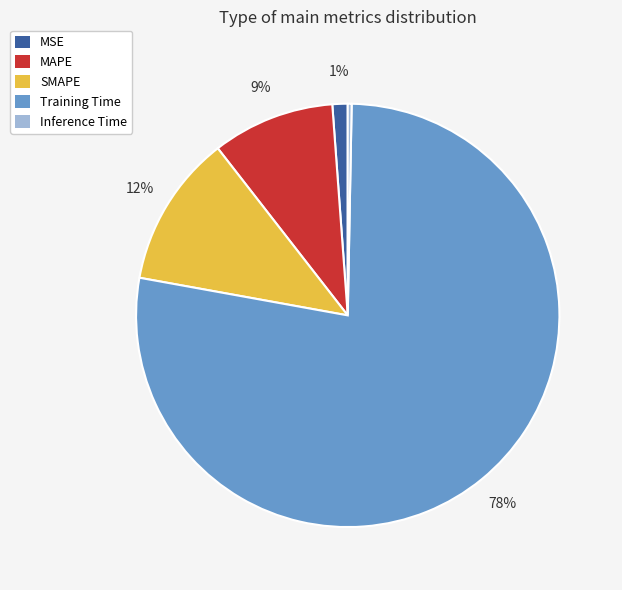

The SMAPE slice represents 1% of the pie. True or false?

False